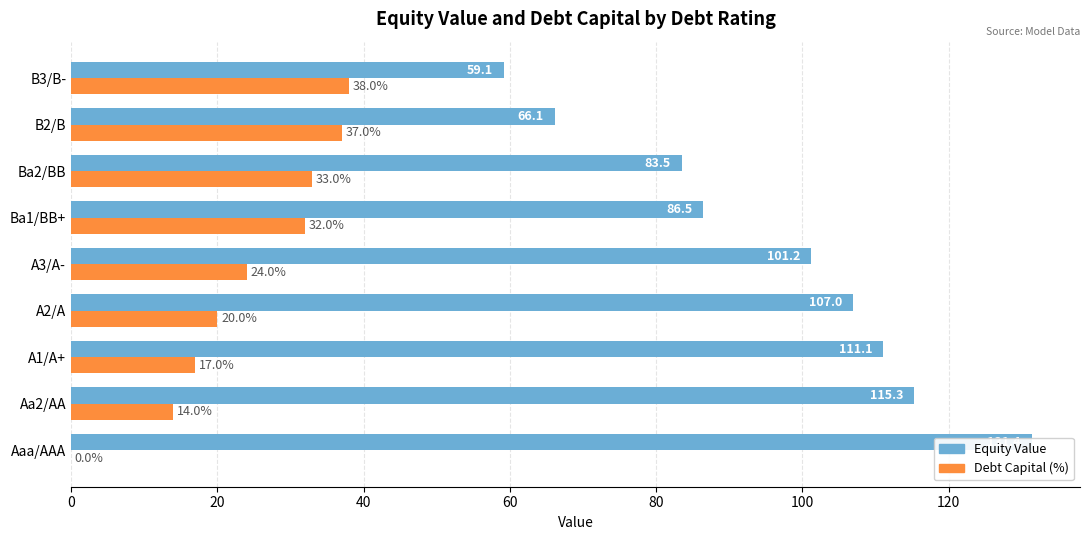

Between B2/B and B3/B-, which is larger?

B2/B